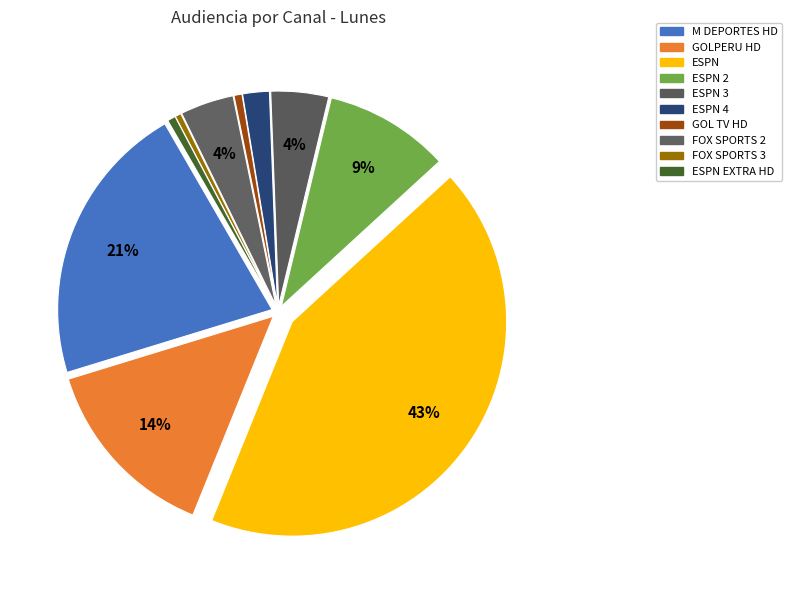

Is it true that ESPN EXTRA HD is 14% of the pie?

False